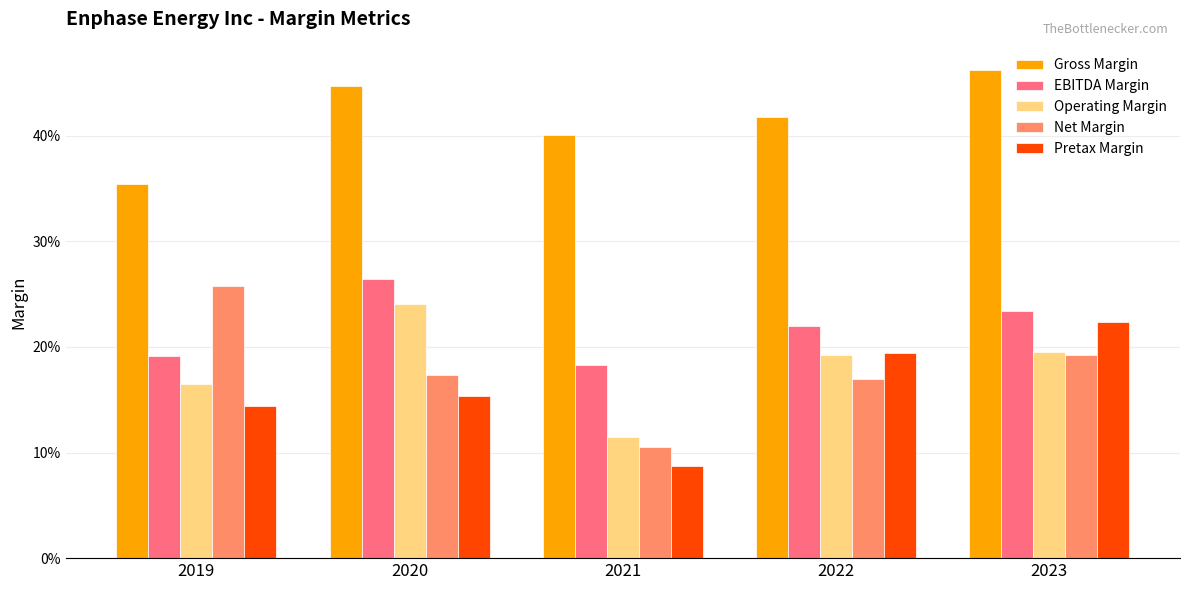

What is the difference between the Pretax Margin values at 2023 and 2019?

0.1